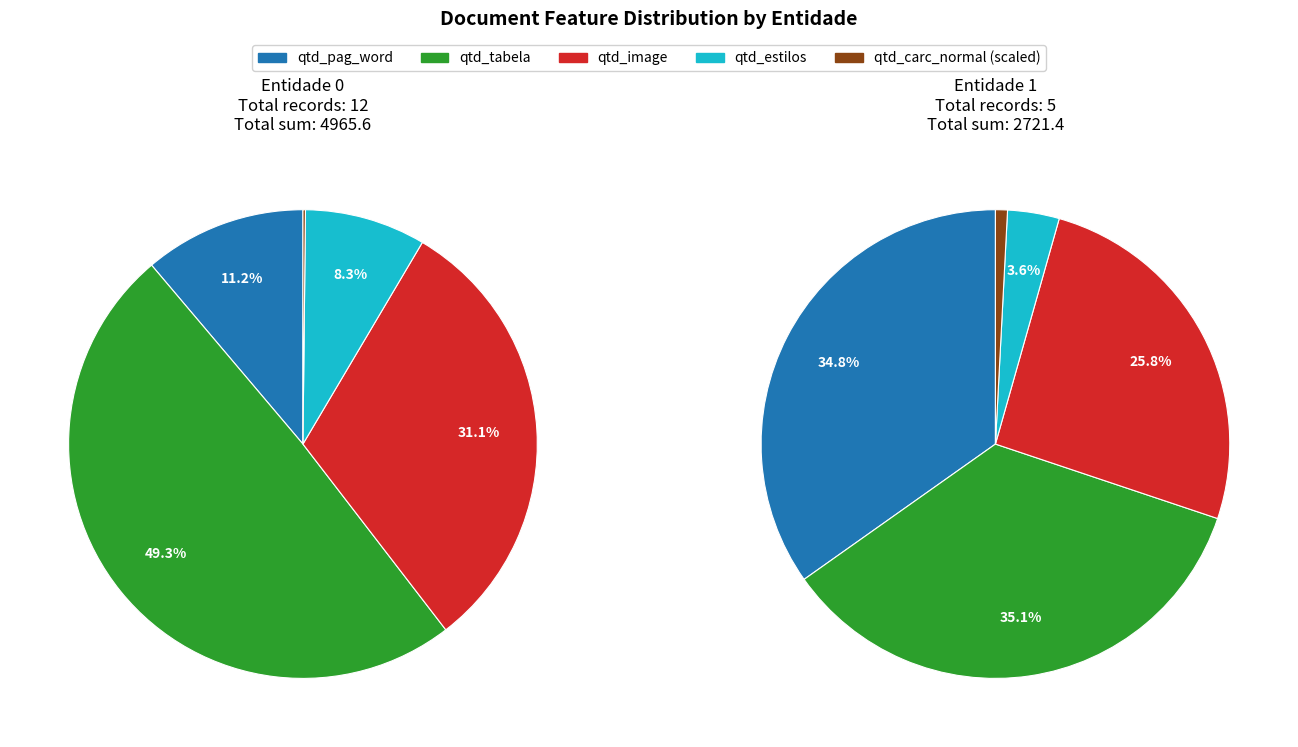

Does any single category account for the majority?

No